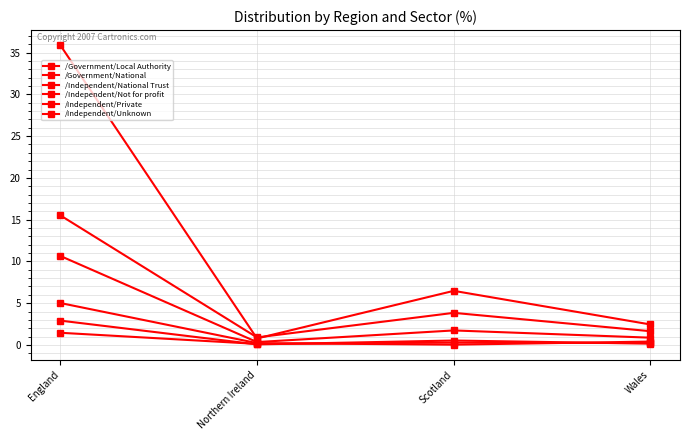

Which category has the highest value across all series?

England